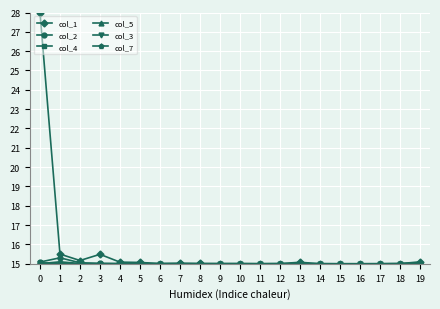

What is the value of the col_2 point at the 14th from the left?

15.0